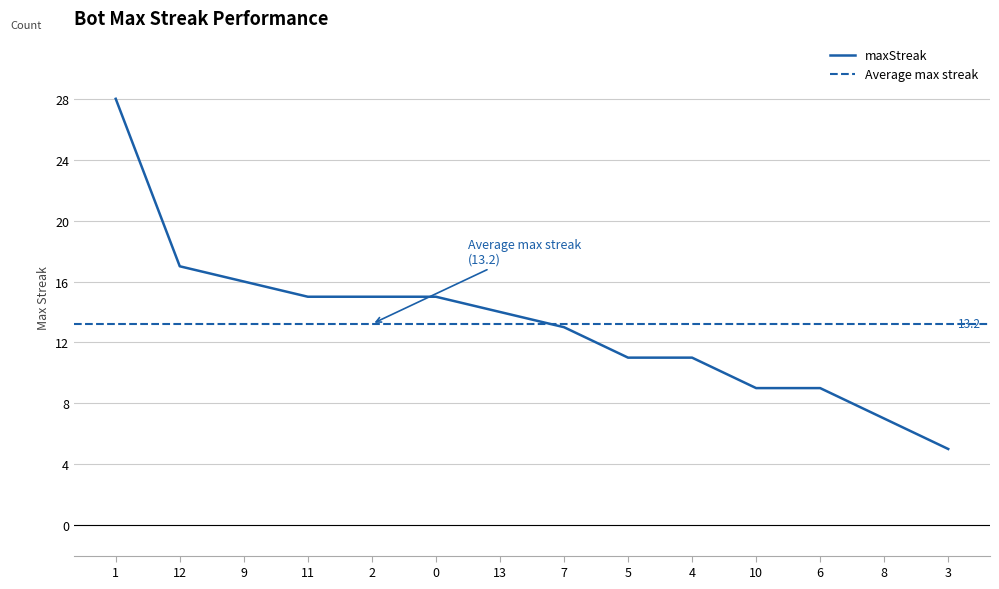

What is the value of the 3rd point from the left?

16